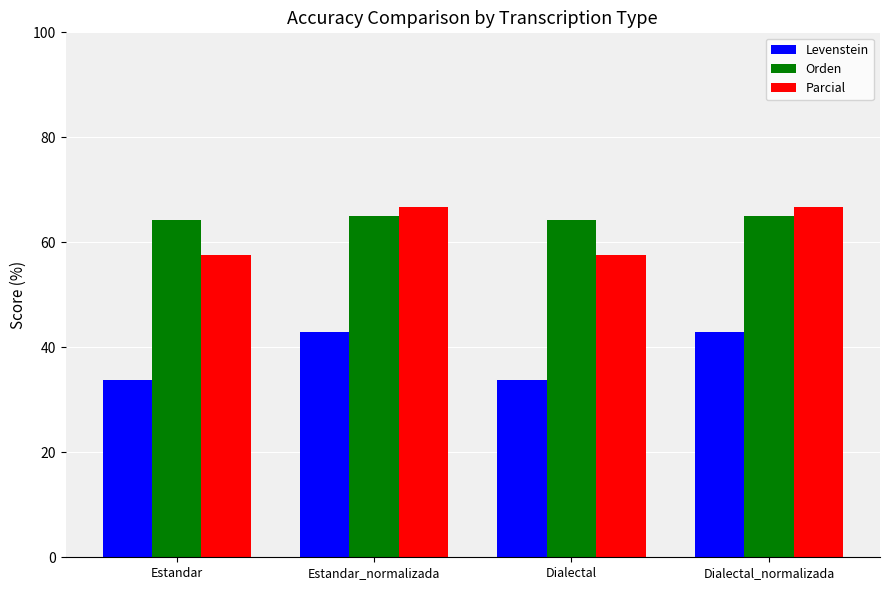

What is the value of the Orden bar at the 1st from the left?

64.2